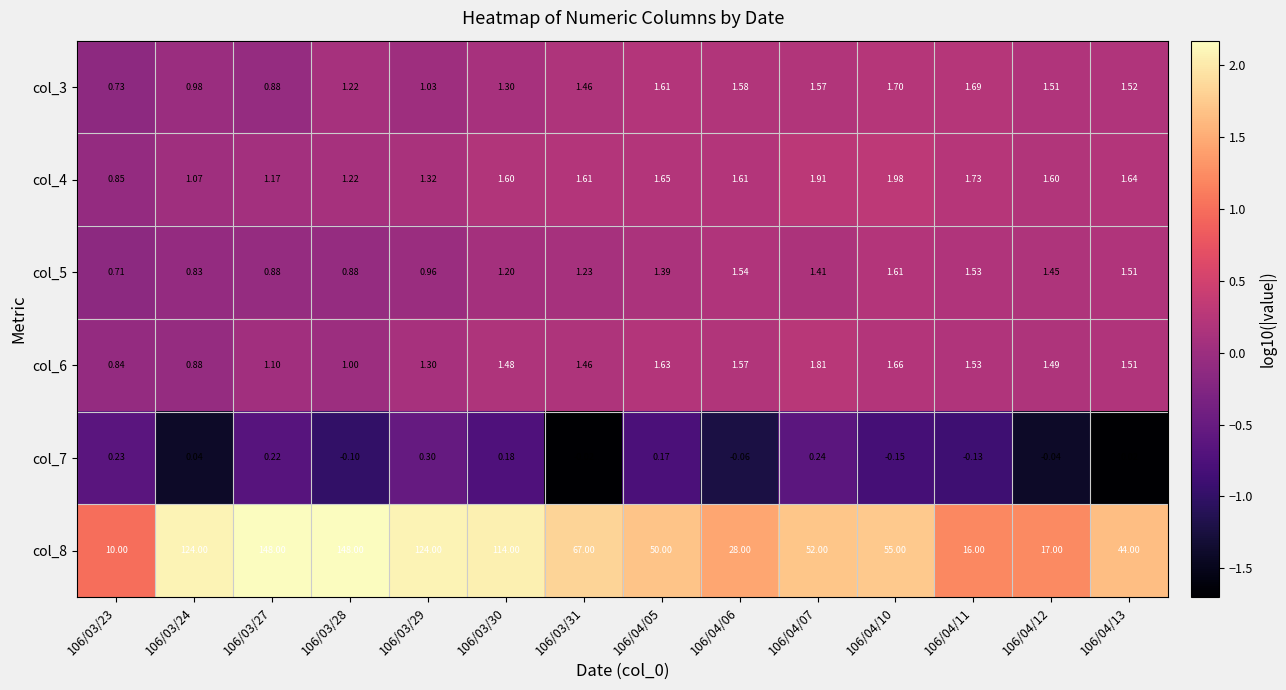

Rank the series at 106/03/30 from highest to lowest value.

col_8, col_4, col_6, col_3, col_5, col_7